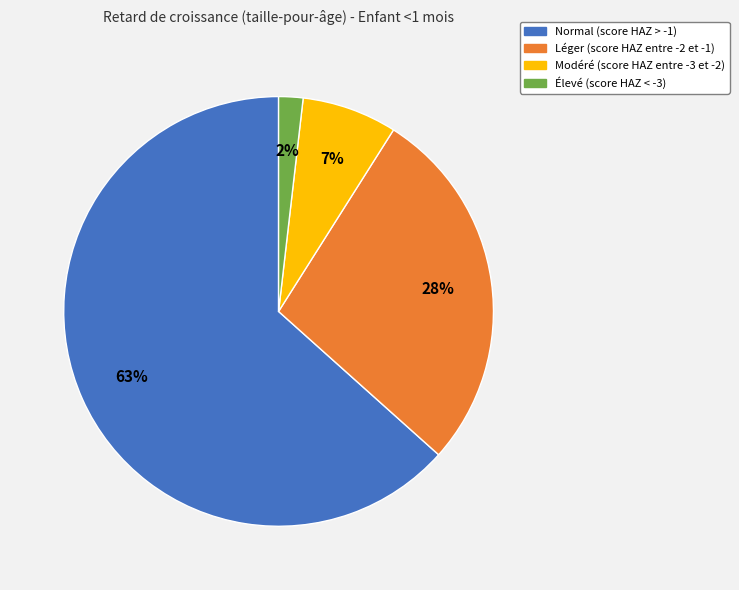

To the nearest percent, what portion does Normal (score HAZ > -1) represent?

63%